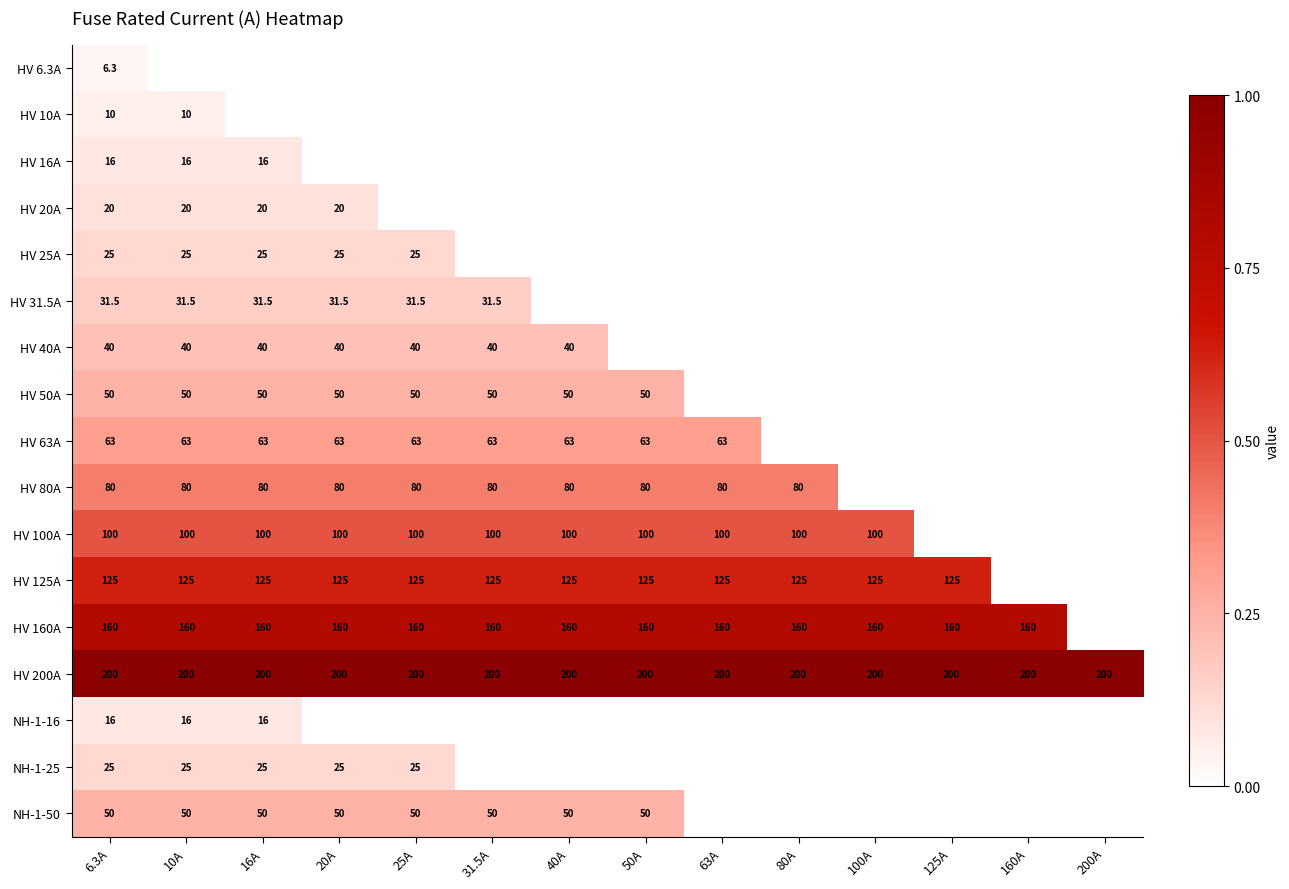

True or false: HV 20A has a value of 20.0 at 10A.

True